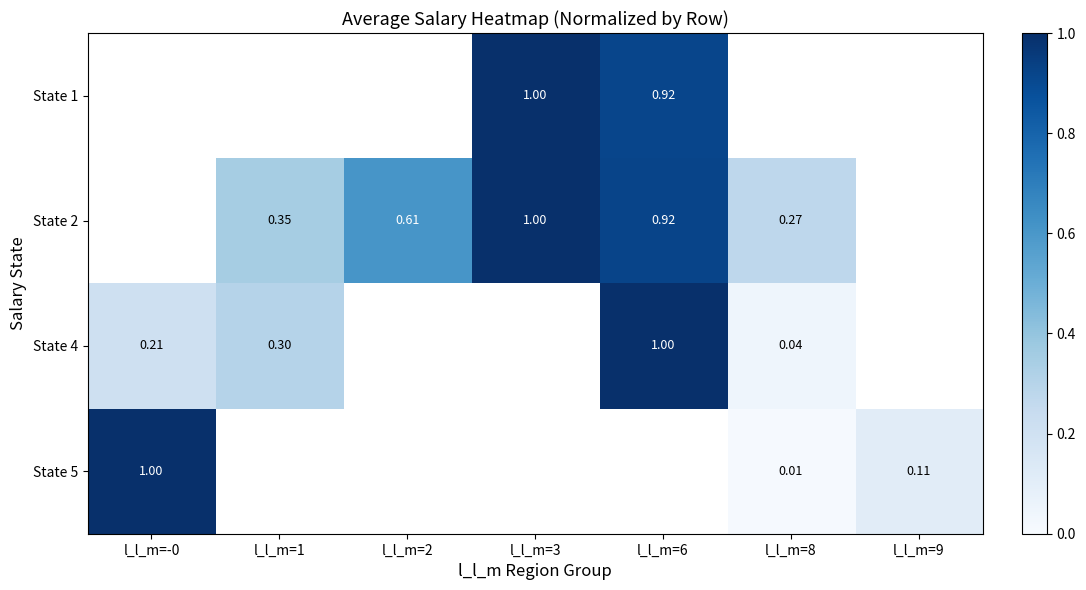

How many values in State 1 are above zero?

2